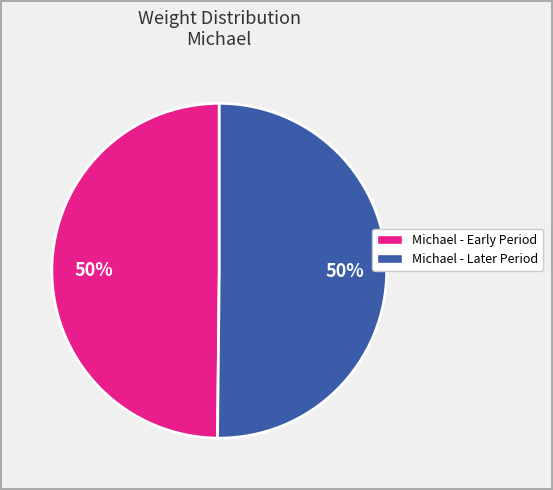

The Michael - Later Period slice represents 45% of the pie. True or false?

False